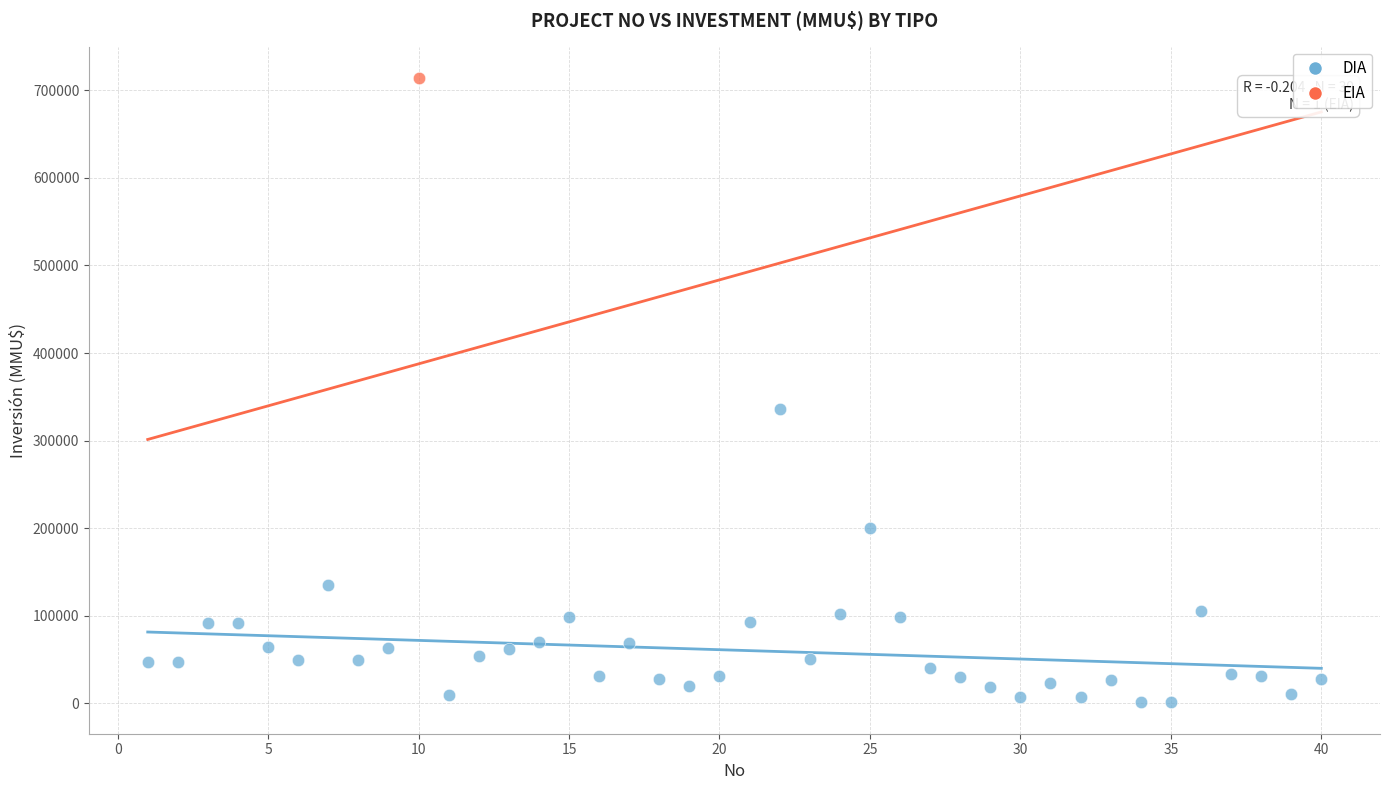

What are all the series names shown in the legend?

DIA, EIA